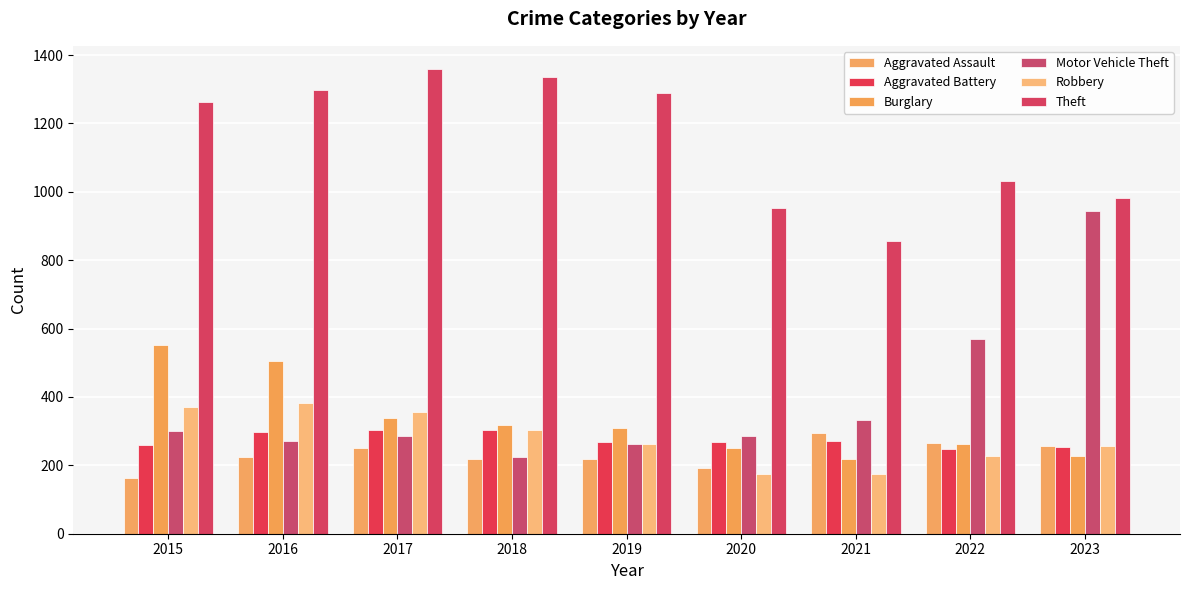

What are all the series names shown in the legend?

Aggravated Assault, Aggravated Battery, Burglary, Motor Vehicle Theft, Robbery, Theft